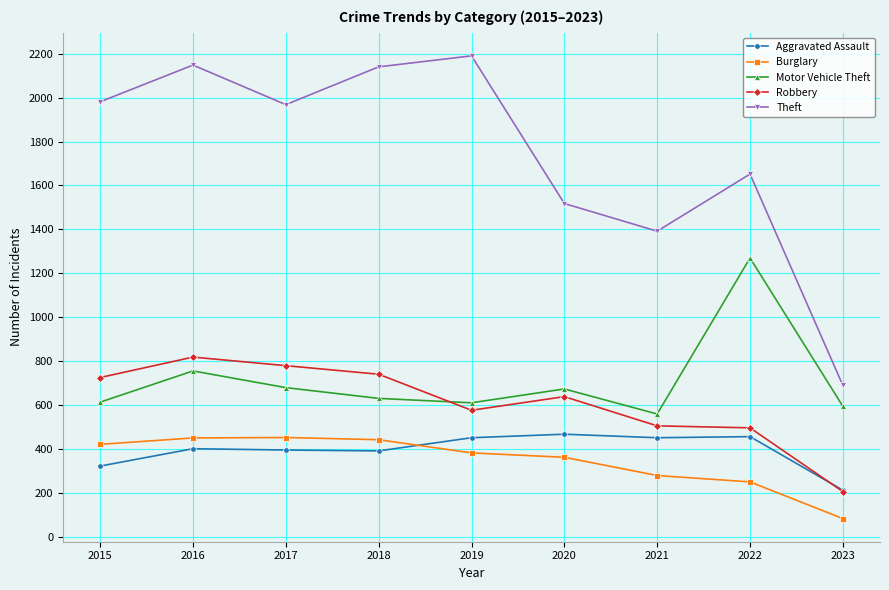

Does the chart have visible grid lines?

Yes